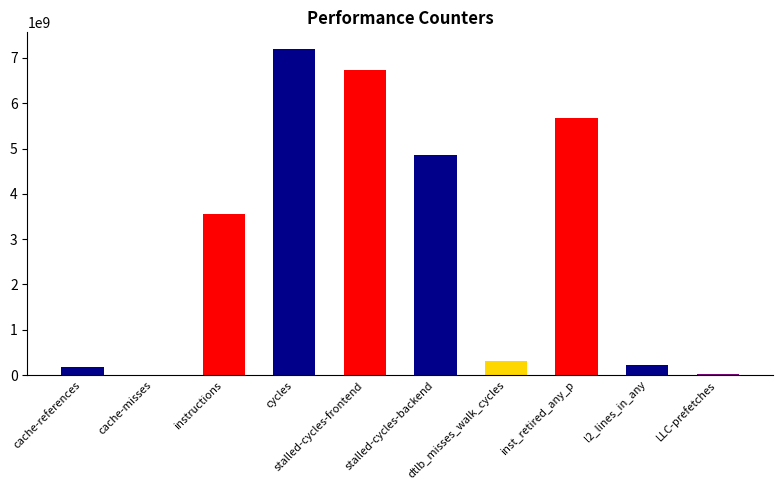

What is the maximum value shown in the chart?

7204219885